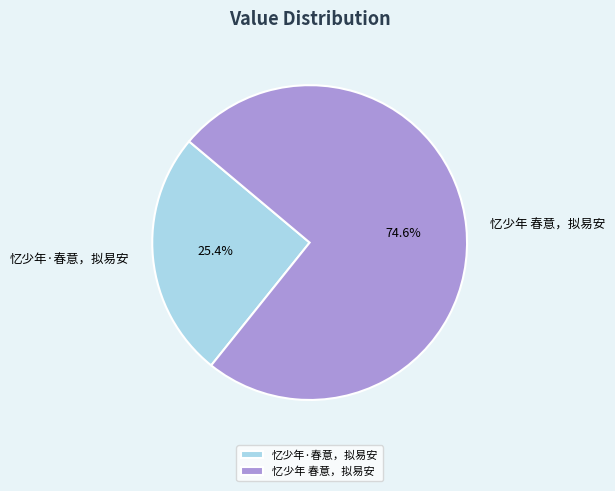

What percentage is NOT represented by 忆少年 春意，拟易安?

25.4%